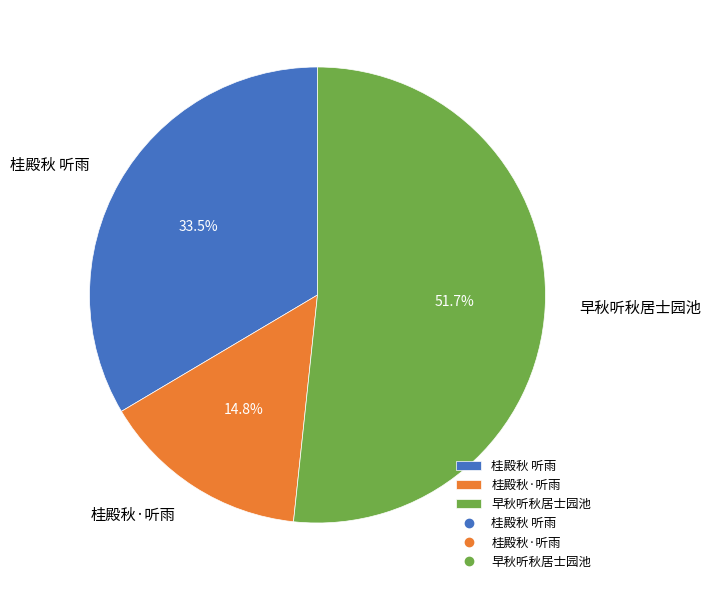

Rank the categories by value from highest to lowest.

早秋听秋居士园池, 桂殿秋 听雨, 桂殿秋·听雨